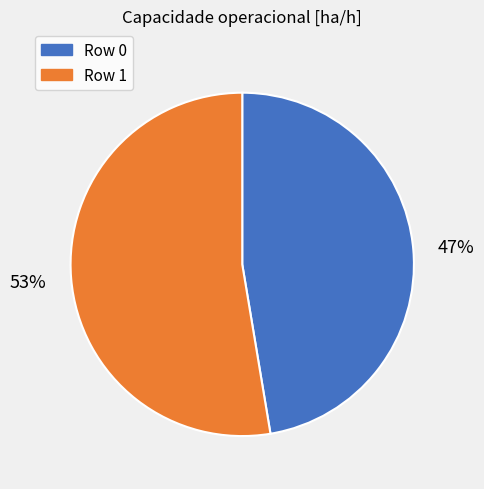

How many segments does this pie chart have?

2